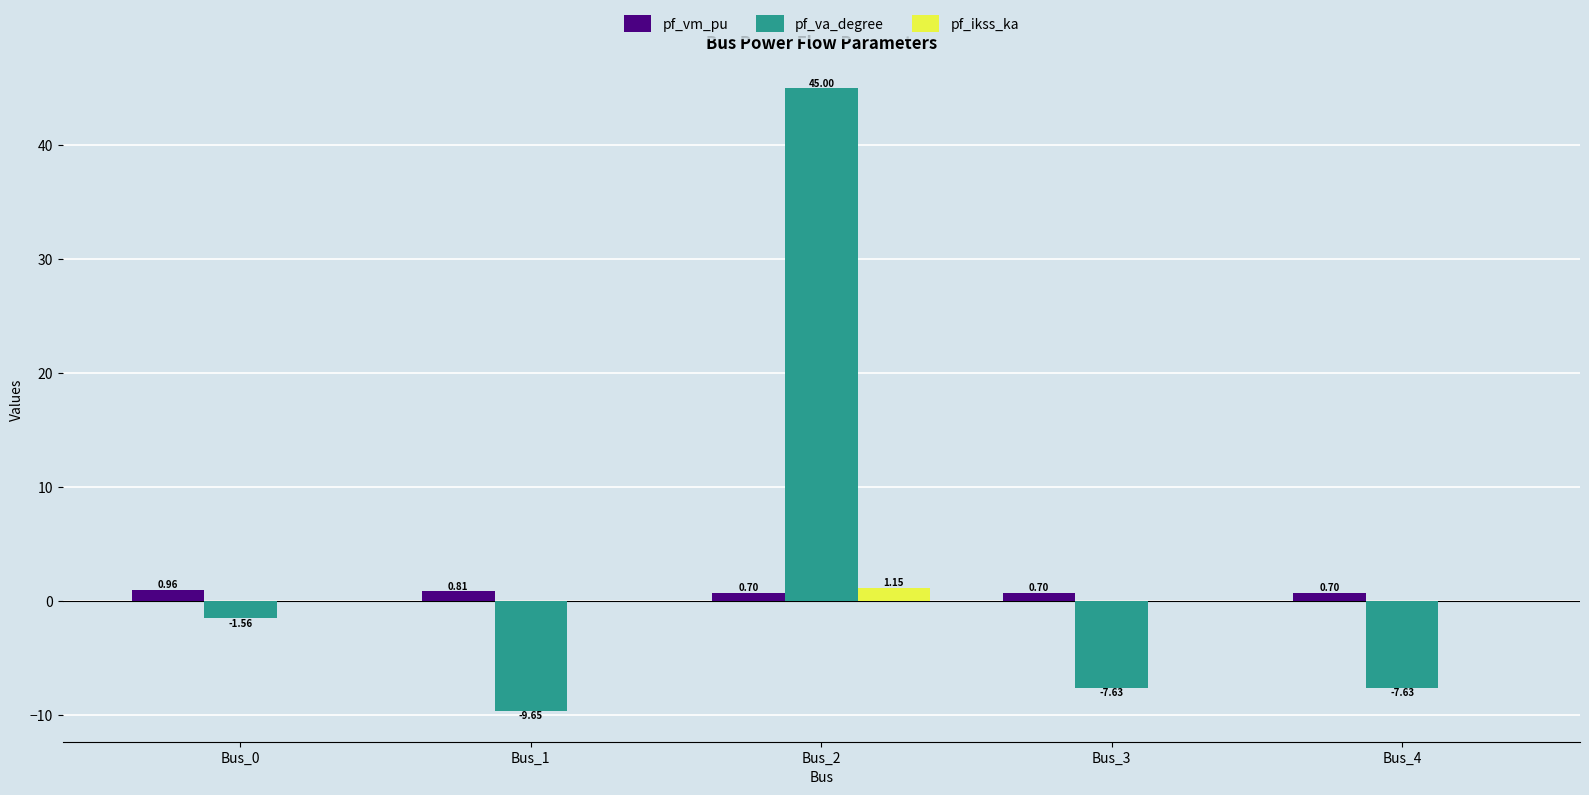

Between Bus_1 and Bus_3, which series saw the biggest shift?

pf_va_degree